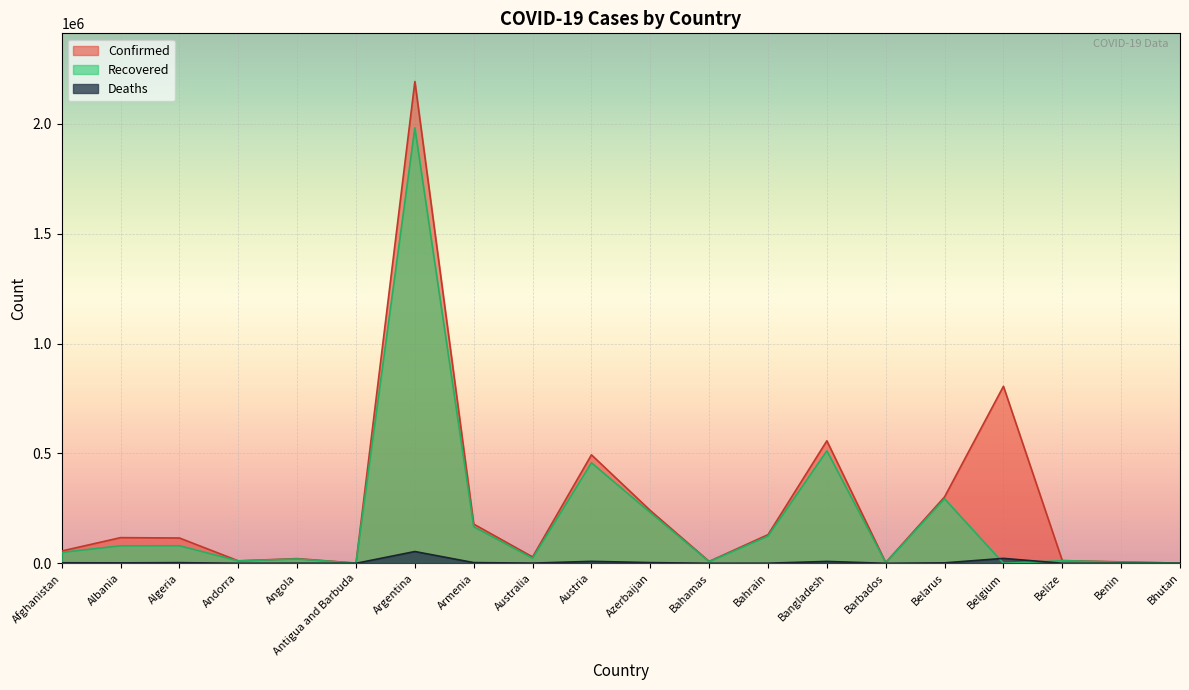

What is the total value across all series at Bahrain?

254556